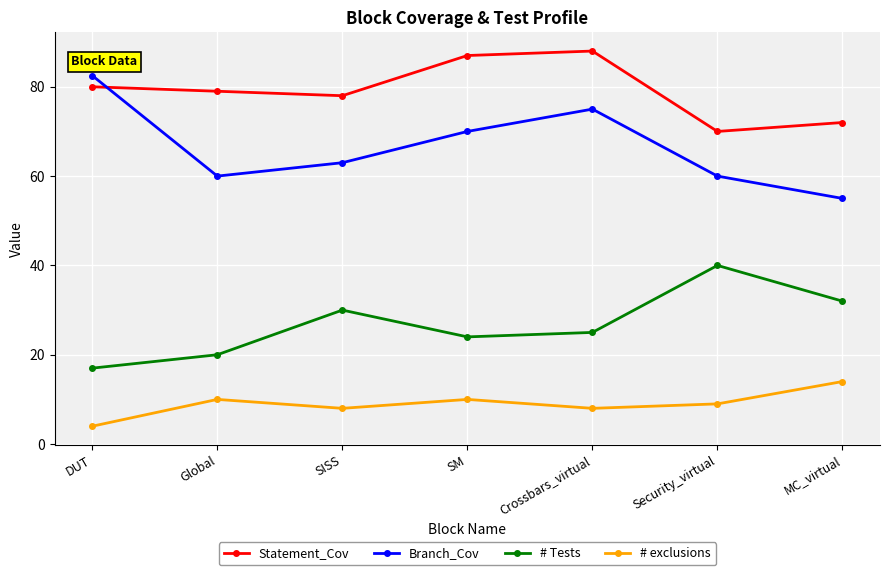

List the series in order of their overall mean, highest first.

Statement_Cov, Branch_Cov, # Tests, # exclusions